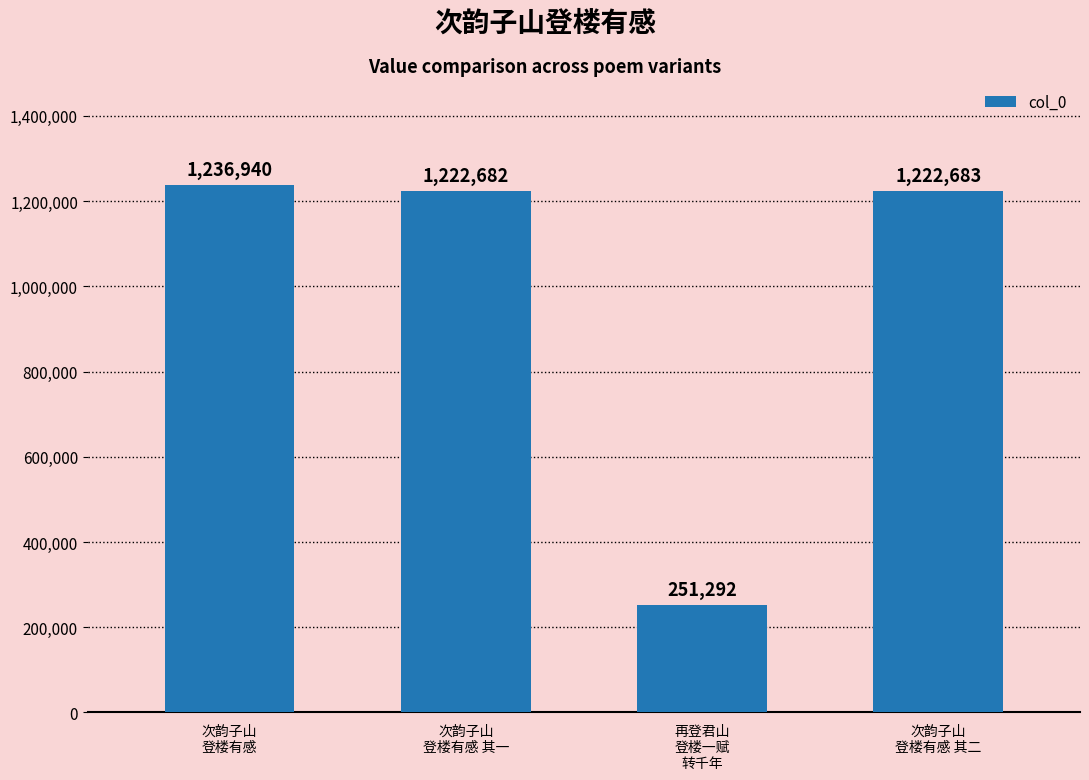

Does the chart contain any negative values?

No